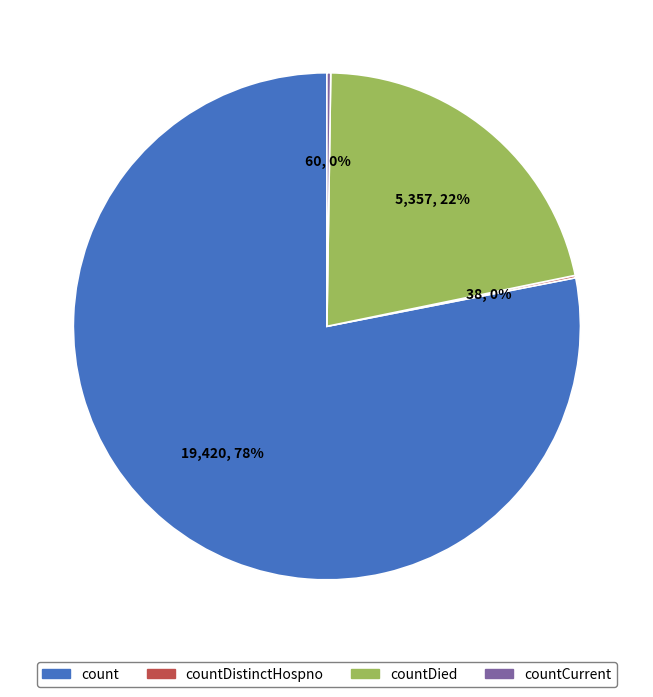

Does any single category account for the majority?

Yes